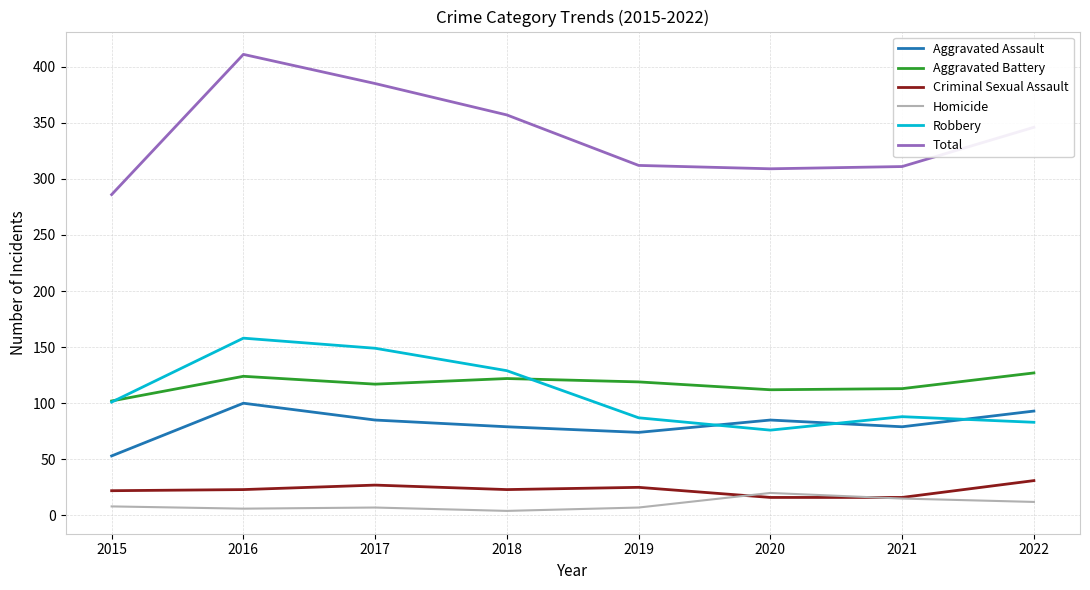

Which category has the highest value in the Total series?

2016